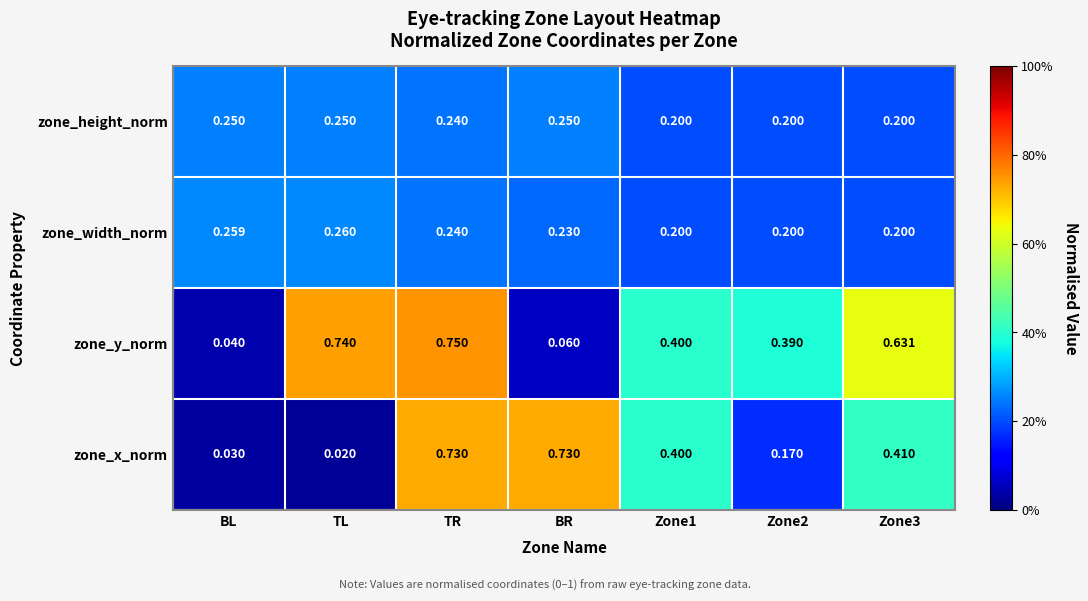

Between TR and Zone2, which series saw the biggest shift?

zone_x_norm